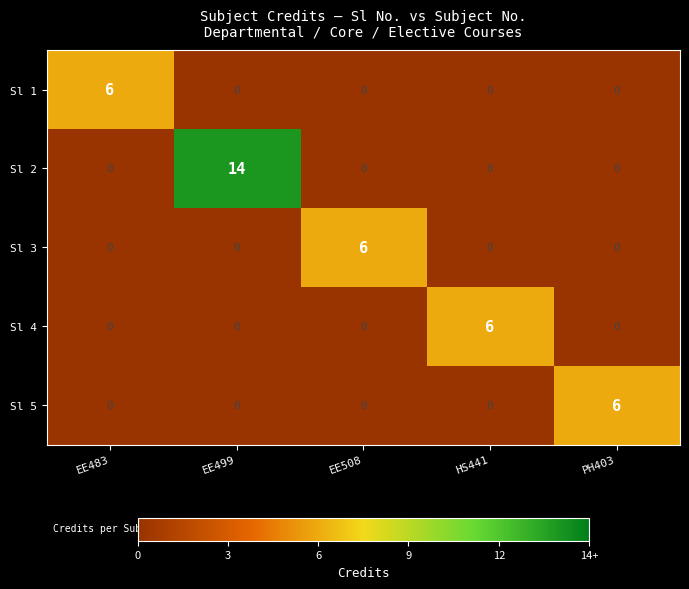

At which label does Sl 1 reach its peak?

EE483